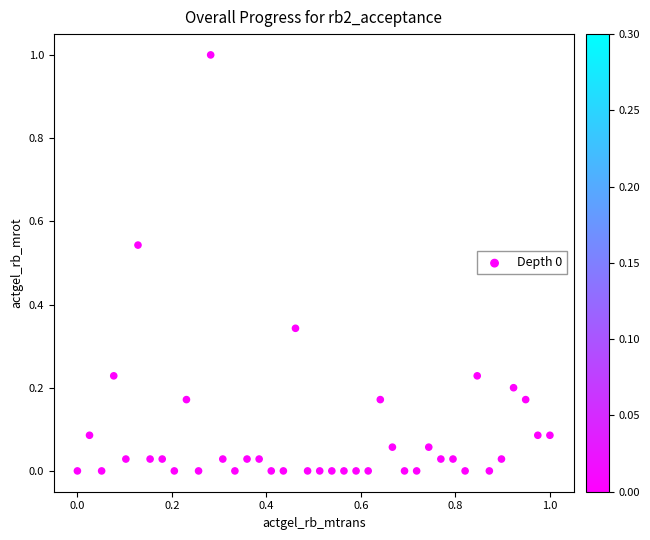

What is the range of X values (max minus min)?

1.0